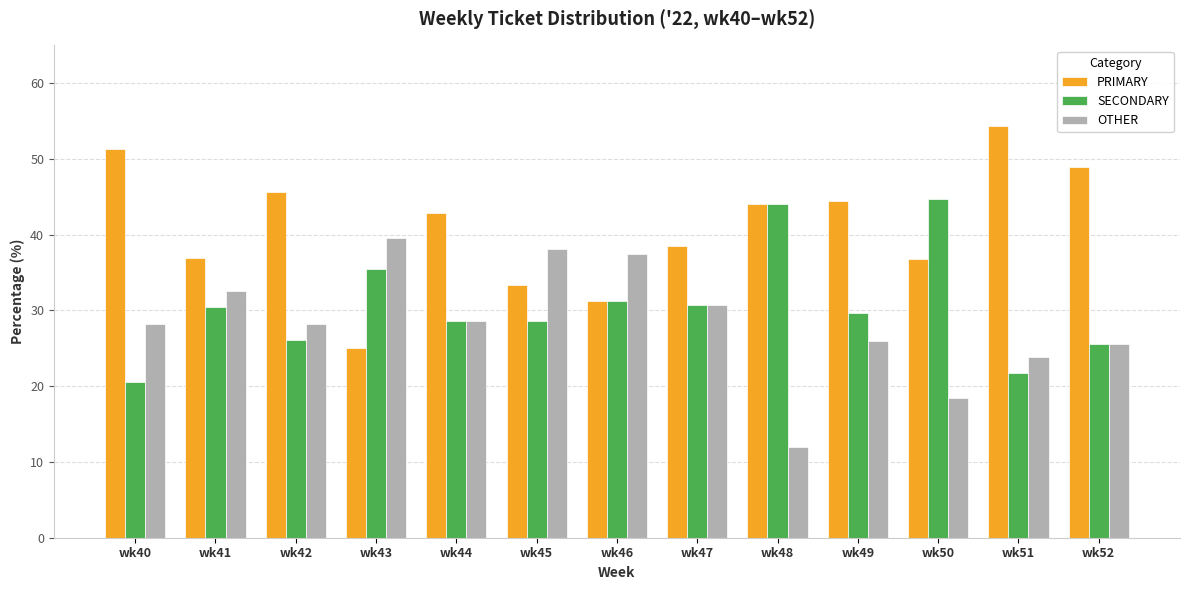

At which label is PRIMARY closest to 39?

wk47